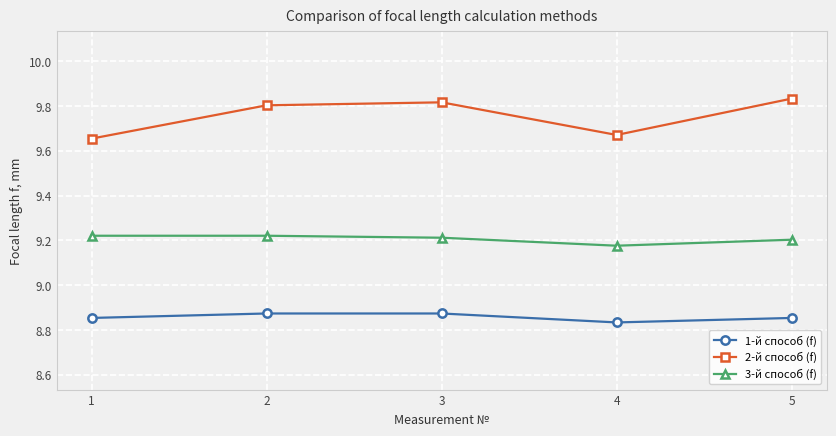

At which label is 1-й способ (f) closest to 8?

4